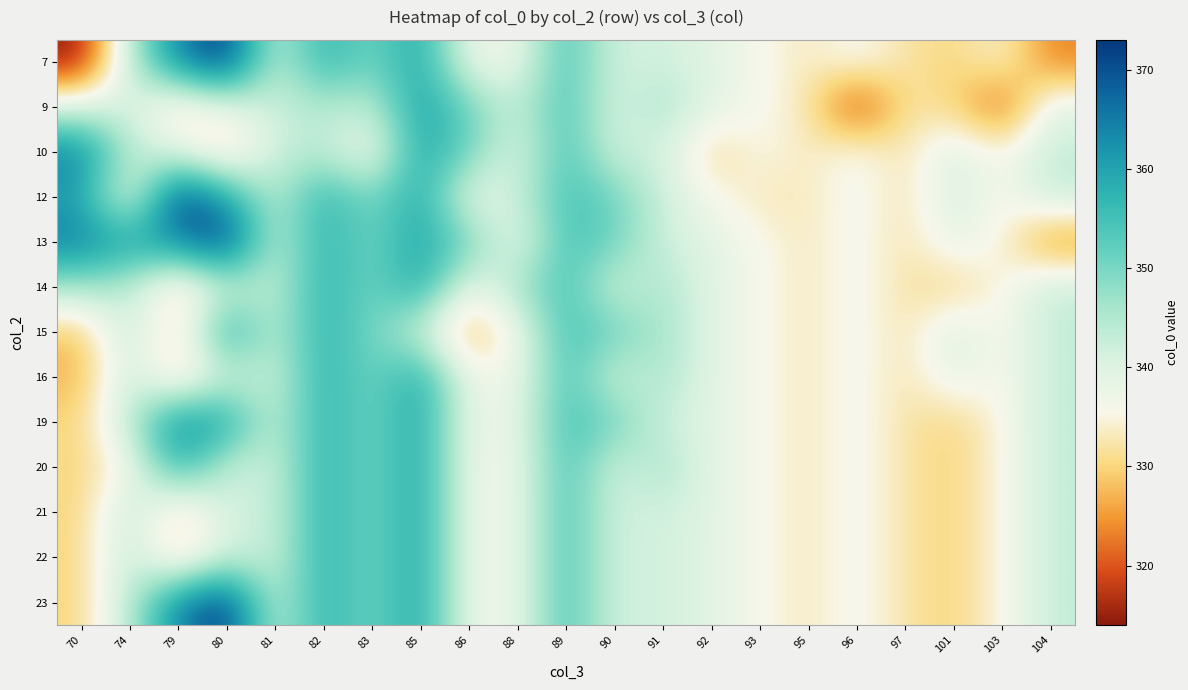

Reading left to right, extract all data points from this chart.

7: 70=314.0	74=344.0	79=364.0	80=373.0	81=342.0	82=358.0	83=350.0	85=360.0	86=337.0	88=337.0	89=355.0	90=341.0	91=342.0	92=339.0	93=336.0	95=333.0	96=337.0	97=332.0	101=330.0	103=335.0	104=323.0
9: 70=340.0	74=341.0	79=331.0	80=338.0	81=342.0	82=345.0	83=343.0	85=361.0	86=351.0	88=342.0	89=355.0	90=340.0	91=346.0	92=339.0	93=336.0	95=333.0	96=317.0	97=332.0	101=330.0	103=320.0	104=339.7
10: 70=365.0	74=344.0	79=339.0	80=330.0	81=342.0	82=344.0	83=335.0	85=360.0	86=351.0	88=339.0	89=355.0	90=341.0	91=342.0	92=330.0	93=336.0	95=333.0	96=337.0	97=332.0	101=341.0	103=335.0	104=343.0
12: 70=360.0	74=336.0	79=373.0	80=360.0	81=343.0	82=358.0	83=349.0	85=360.0	86=337.0	88=342.0	89=355.0	90=351.0	91=342.0	92=336.0	93=333.0	95=333.0	96=337.0	97=332.0	101=341.0	103=335.0	104=343.0
13: 70=365.0	74=360.0	79=364.0	80=373.0	81=342.0	82=358.0	83=350.0	85=360.0	86=351.0	88=337.0	89=355.0	90=351.0	91=342.0	92=339.0	93=336.0	95=333.0	96=337.0	97=332.0	101=339.0	103=335.0	104=323.0
14: 70=346.0	74=344.0	79=330.0	80=342.0	81=343.0	82=358.0	83=350.0	85=360.0	86=337.0	88=346.0	89=355.0	90=341.0	91=346.0	92=339.0	93=336.0	95=333.0	96=337.0	97=332.0	101=330.0	103=335.0	104=343.0
15: 70=328.0	74=344.0	79=330.0	80=360.0	81=343.0	82=358.0	83=350.0	85=342.0	86=326.0	88=337.0	89=355.0	90=351.0	91=346.0	92=339.0	93=336.0	95=333.0	96=337.0	97=332.0	101=341.0	103=335.0	104=343.0
16: 70=327.0	74=343.0	79=330.0	80=342.0	81=342.0	82=358.0	83=350.0	85=360.0	86=337.0	88=337.0	89=355.0	90=341.0	91=346.0	92=339.0	93=336.0	95=333.0	96=337.0	97=332.0	101=339.0	103=335.0	104=343.0
19: 70=330.0	74=344.0	79=364.0	80=360.0	81=342.0	82=358.0	83=350.0	85=360.0	86=337.0	88=338.0	89=355.0	90=351.0	91=342.0	92=339.0	93=336.0	95=333.0	96=337.0	97=332.0	101=330.0	103=335.0	104=343.0
20: 70=330.0	74=336.0	79=358.0	80=342.0	81=342.0	82=358.0	83=350.0	85=360.0	86=337.0	88=337.0	89=355.0	90=341.0	91=346.0	92=339.0	93=336.0	95=333.0	96=337.0	97=332.0	101=330.0	103=335.0	104=343.0
21: 70=330.0	74=344.0	79=330.0	80=342.0	81=342.0	82=358.0	83=350.0	85=360.0	86=337.0	88=337.0	89=355.0	90=341.0	91=342.0	92=339.0	93=336.0	95=333.0	96=337.0	97=332.0	101=330.0	103=335.0	104=343.0
22: 70=330.0	74=344.0	79=330.0	80=342.0	81=342.0	82=358.0	83=350.0	85=360.0	86=337.0	88=337.0	89=355.0	90=341.0	91=342.0	92=339.0	93=336.0	95=333.0	96=337.0	97=332.0	101=330.0	103=335.0	104=343.0
23: 70=330.0	74=344.0	79=364.0	80=373.0	81=342.0	82=358.0	83=350.0	85=360.0	86=337.0	88=337.0	89=355.0	90=341.0	91=342.0	92=339.0	93=336.0	95=333.0	96=337.0	97=332.0	101=330.0	103=335.0	104=343.0